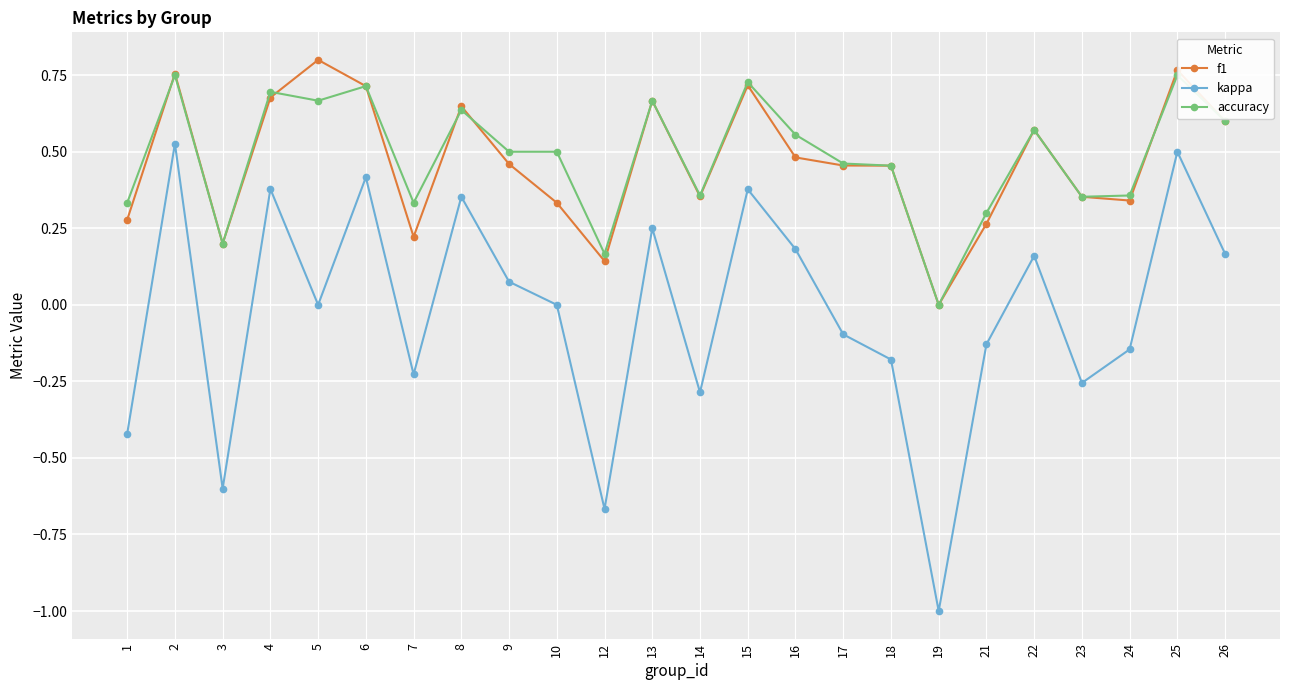

Rank the series by their maximum value, from lowest to highest.

kappa, accuracy, f1